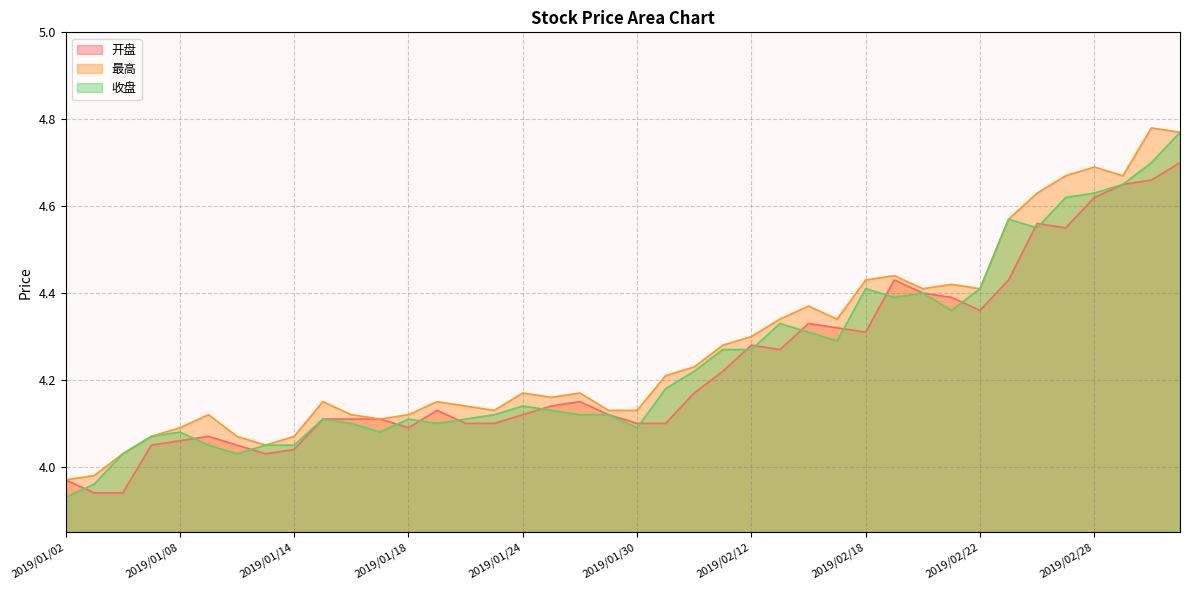

At 2019/01/22, list the series in order from largest to smallest.

最高, 收盘, 开盘